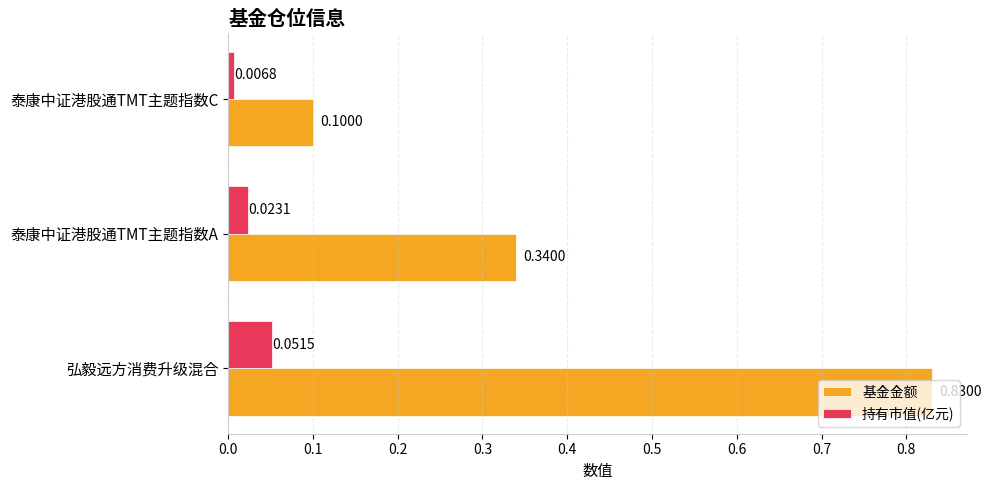

Which category has the highest value in the 基金金额 series?

弘毅远方消费升级混合